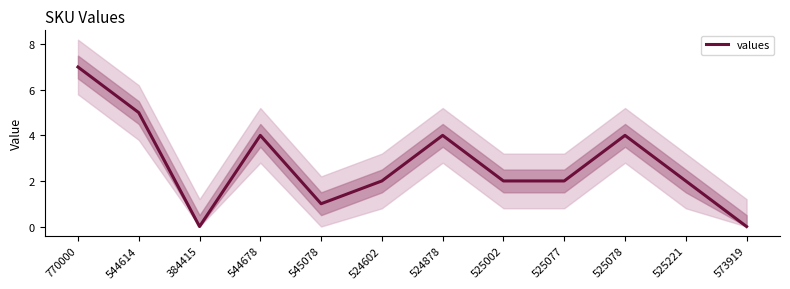

What is the difference between the maximum and minimum values?

7